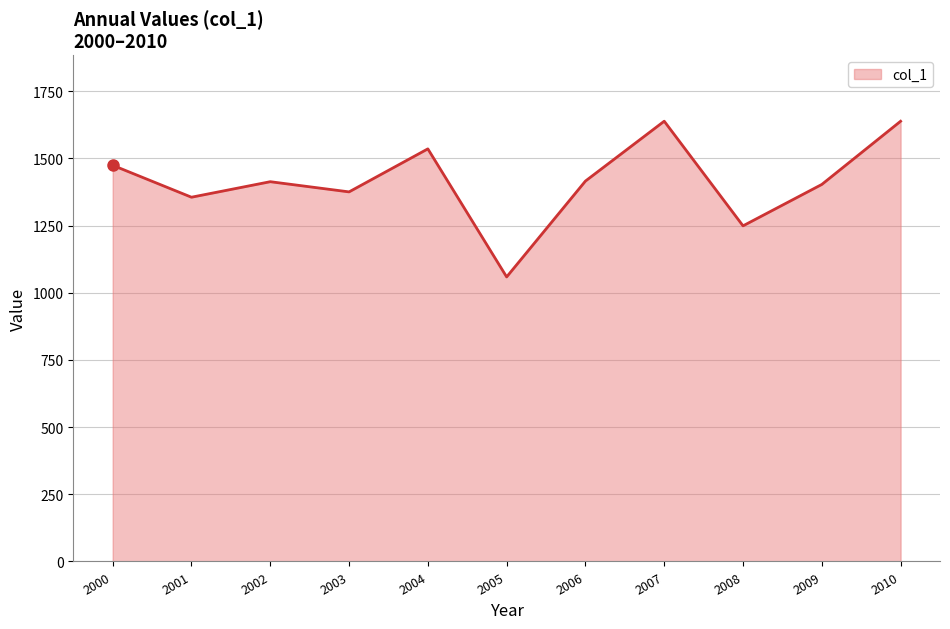

Which category has the lowest value across all series?

2005